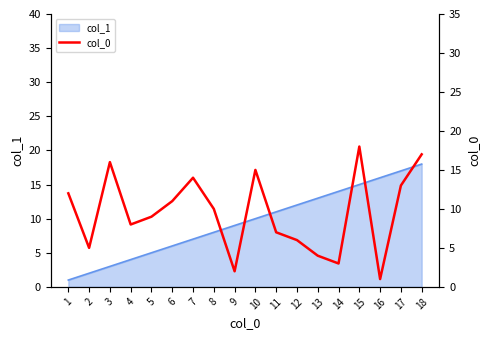

The chart shows a value of 4 at 13. True or false?

True